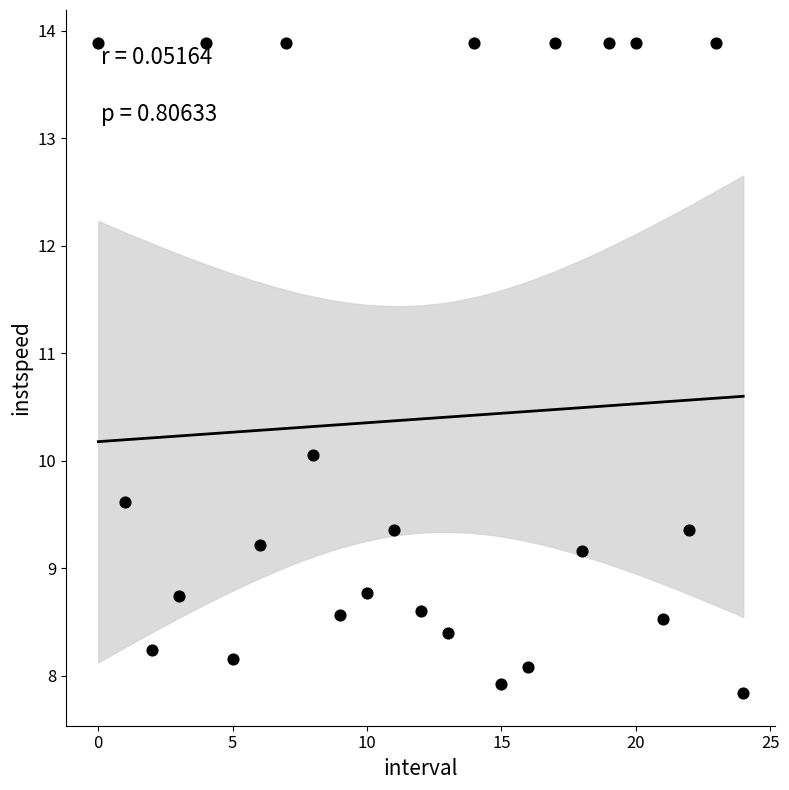

What is the range of Y values (max minus min)?

6.1